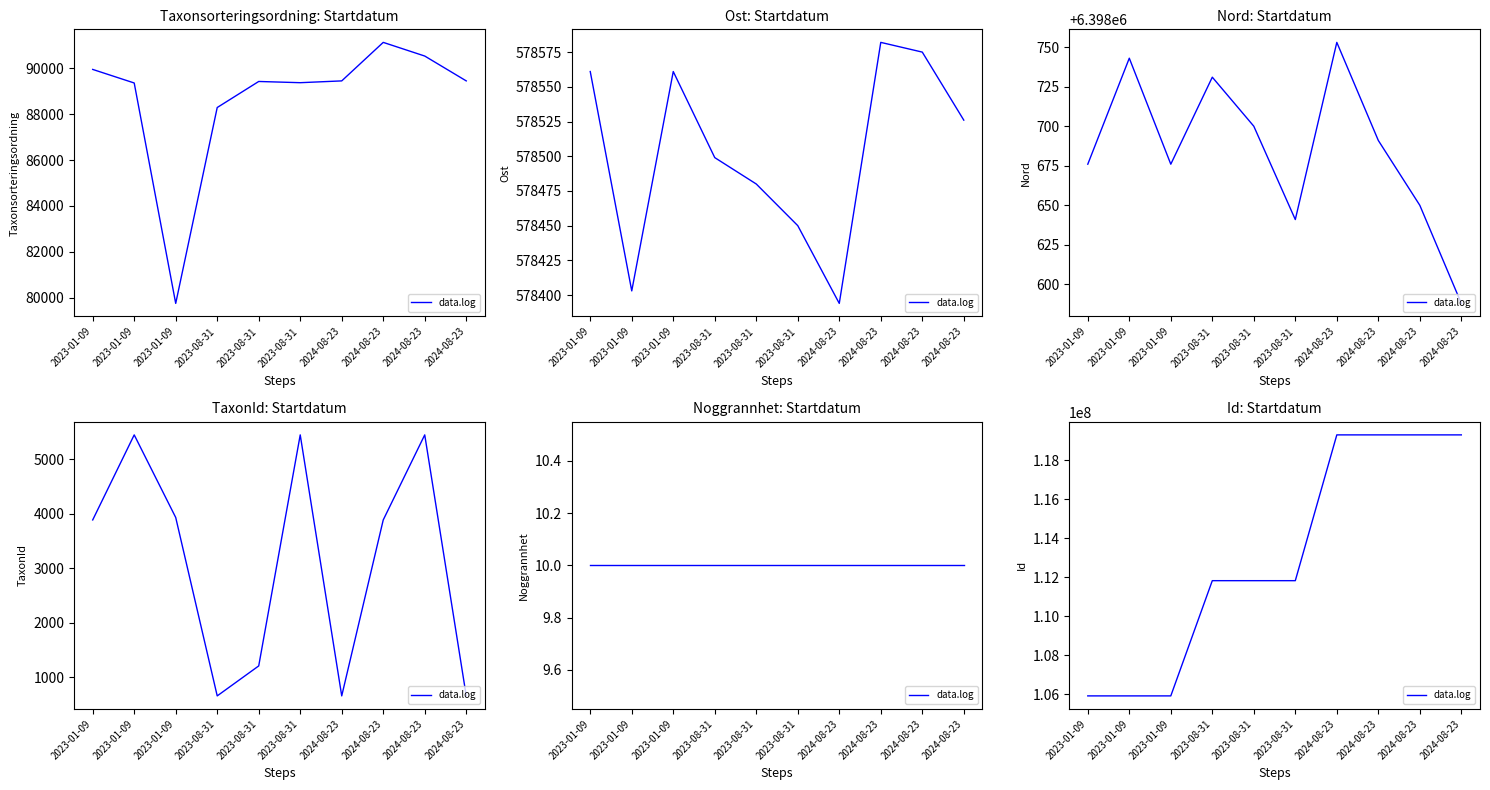

What is the change in value from 2023-01-09 to 2023-08-31?

+5913905